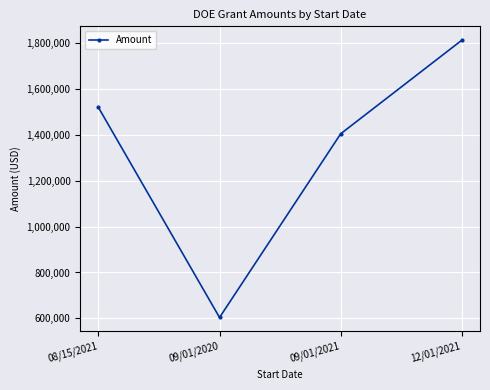

What is the smallest value displayed?

603903